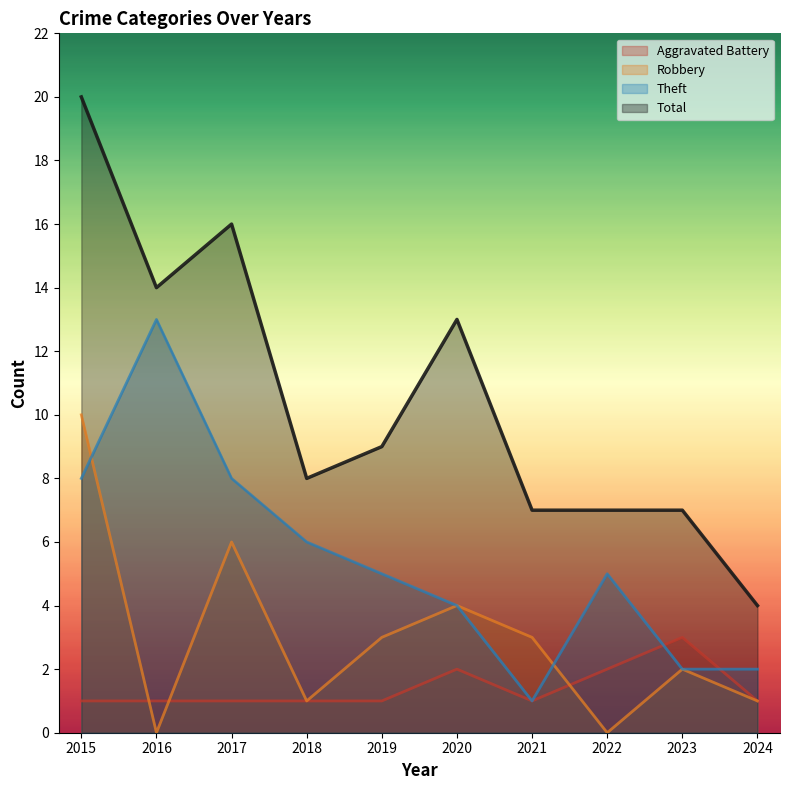

Reading right to left, transcribe all the data shown in this chart.

Aggravated Battery: 1	3	2	1	2	1	1	1	1	1
Robbery: 1	2	0	3	4	3	1	6	0	10
Theft: 2	2	5	1	4	5	6	8	13	8
Total: 4	7	7	7	13	9	8	16	14	20